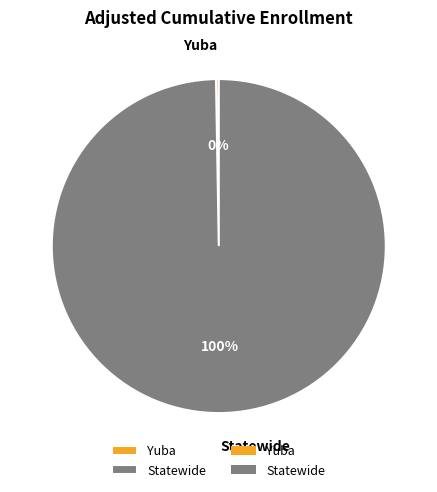

The Statewide slice represents 100% of the pie. True or false?

True